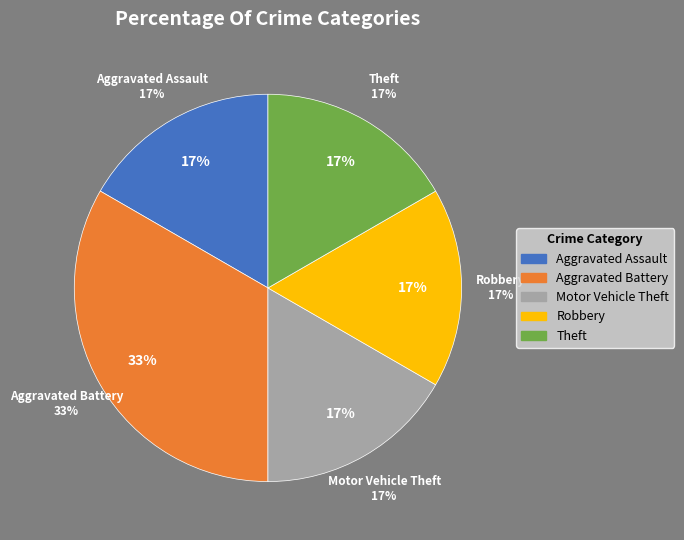

True or false: Aggravated Assault accounts for 26% of the total.

False